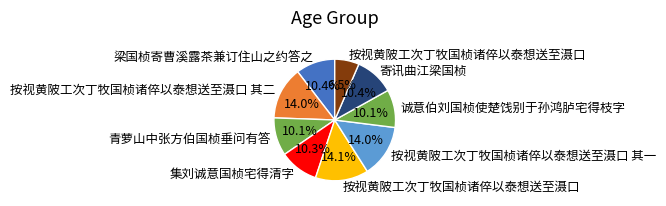

Rank the categories by value from highest to lowest.

按视黄陂工次丁牧国桢诸倅以泰想送至滠口, 按视黄陂工次丁牧国桢诸倅以泰想送至滠口 其二, 按视黄陂工次丁牧国桢诸倅以泰想送至滠口 其一, 寄讯曲江梁国桢, 梁国桢寄曹溪露茶兼订住山之约答之, 集刘诚意国桢宅得清字, 青萝山中张方伯国桢垂问有答, 诚意伯刘国桢使楚饯别于孙鸿胪宅得枝字, 按视黄陂工次丁牧国桢诸倅以泰想送至滠口